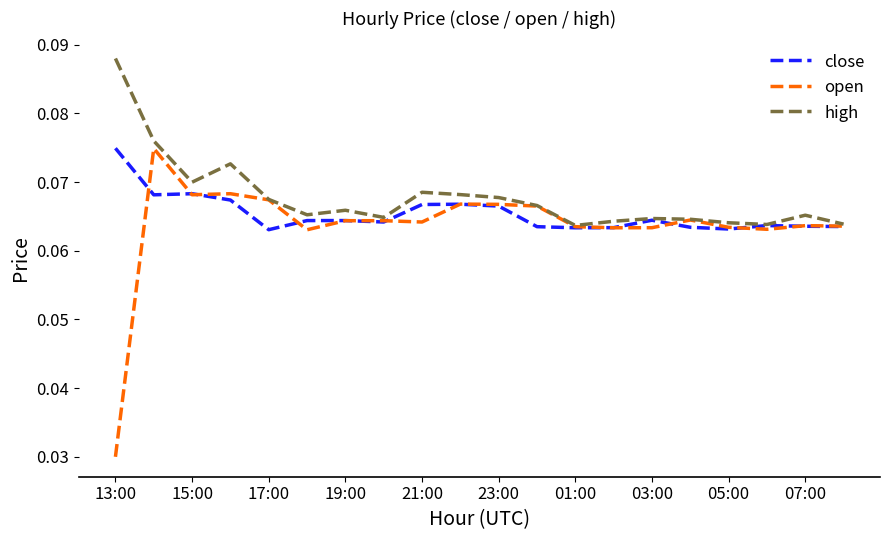

What are all the series names shown in the legend?

close, open, high